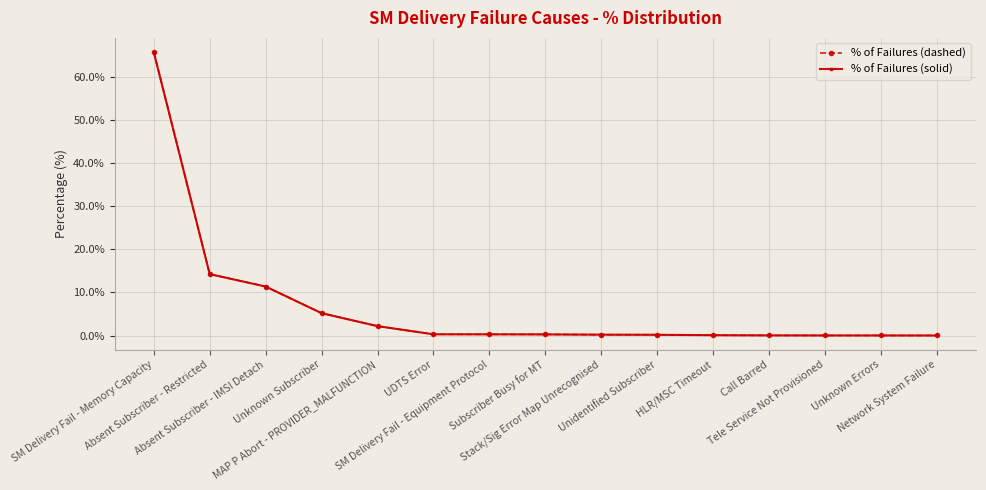

Where is % of Failures (solid) nearest to the value 32?

Absent Subscriber - Restricted